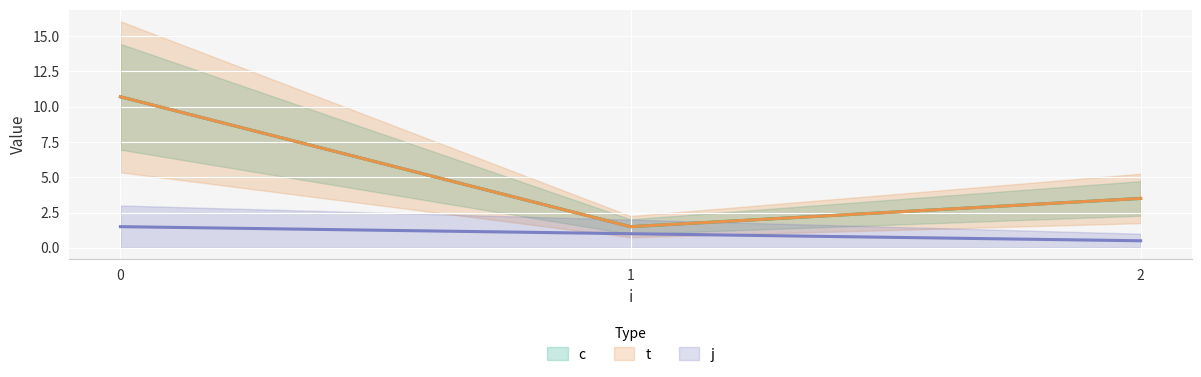

Is the value of t at 0 greater than the value of c at 2?

Yes